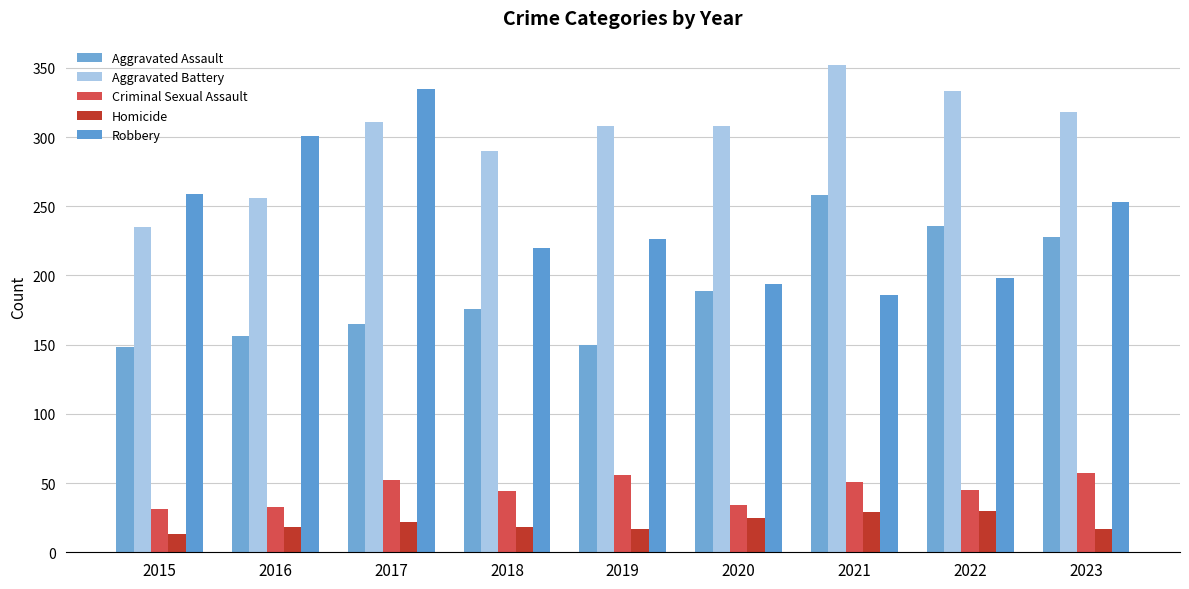

How many groups of bars are there?

9